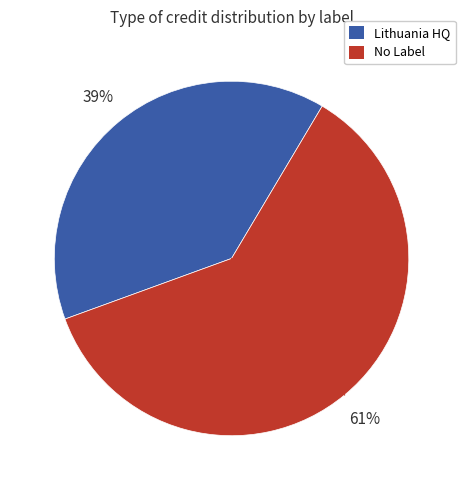

Is there any slice that represents more than half of the pie?

Yes